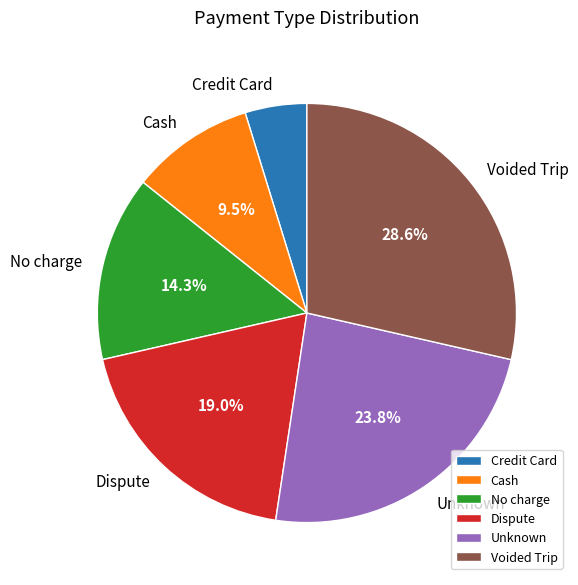

What is the total percentage of No charge and Cash?

23.8%